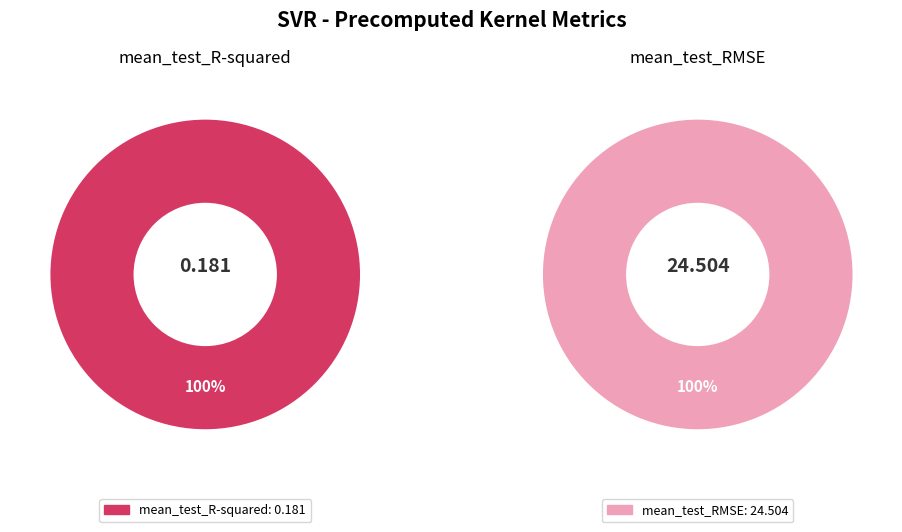

Rank the categories by value from highest to lowest.

mean_test_RMSE, mean_test_R-squared